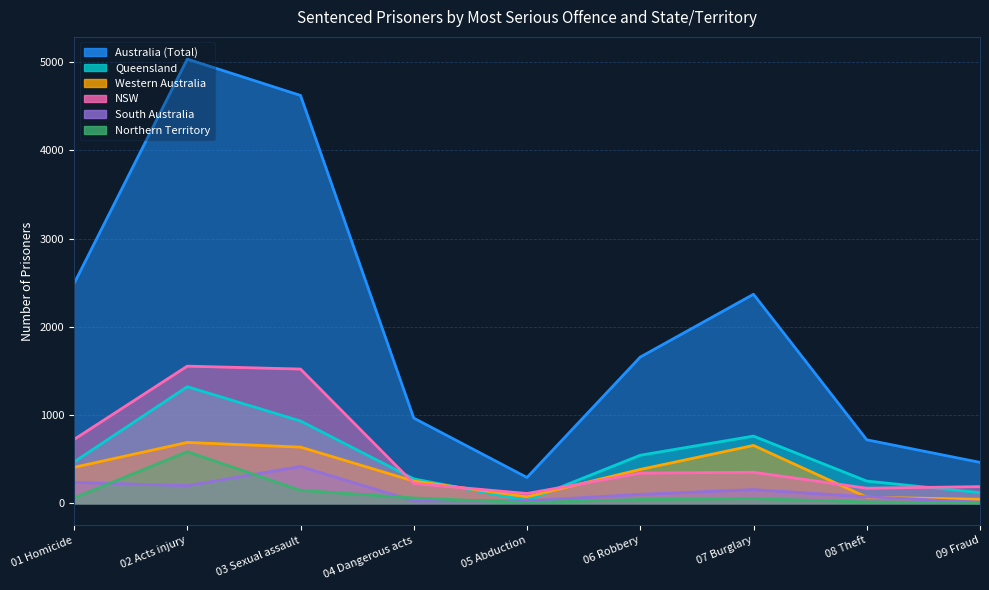

How many lines are shown in the chart?

6